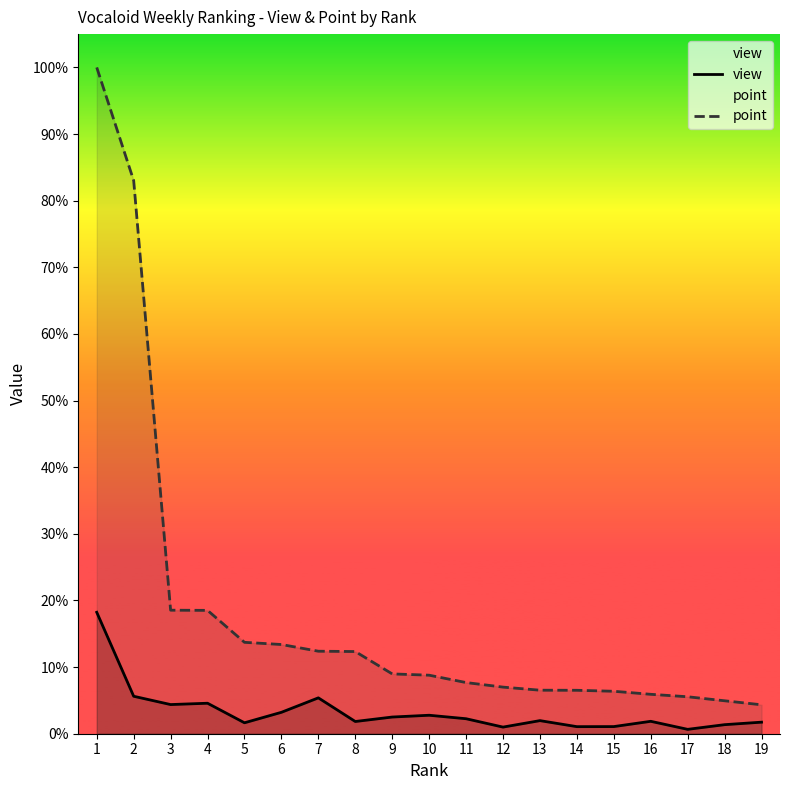

What are all the series names shown in the legend?

view, point